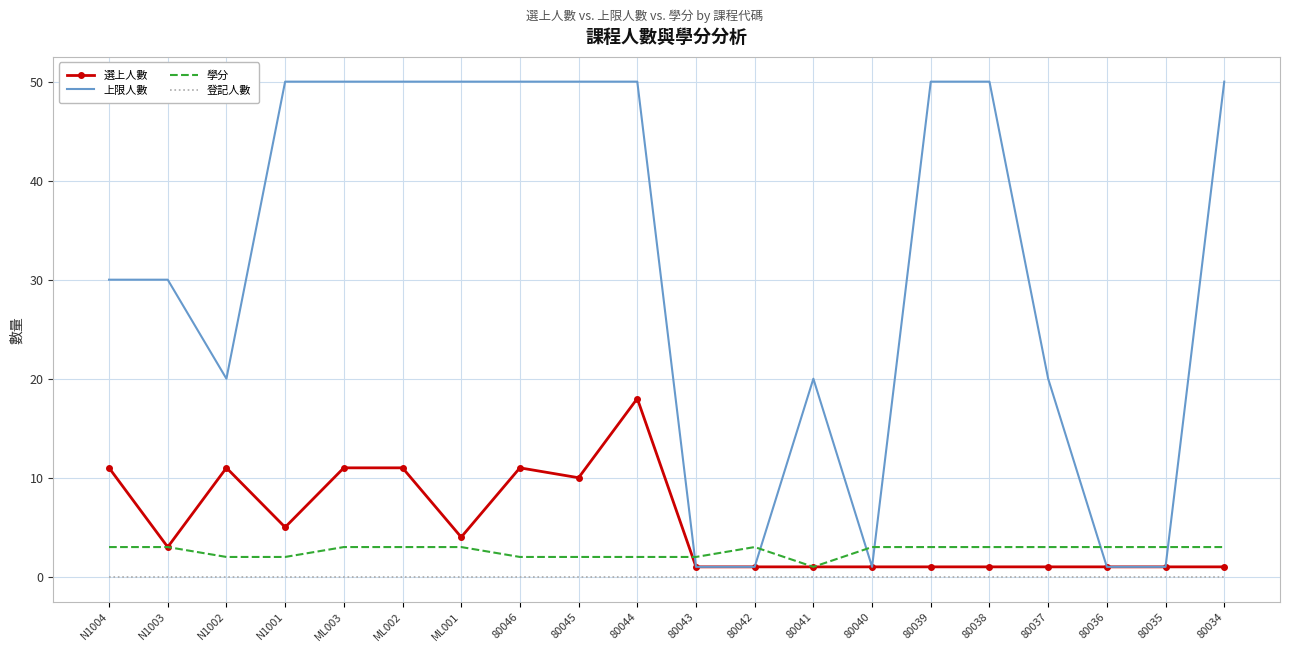

Which series has the largest total across all categories?

上限人數